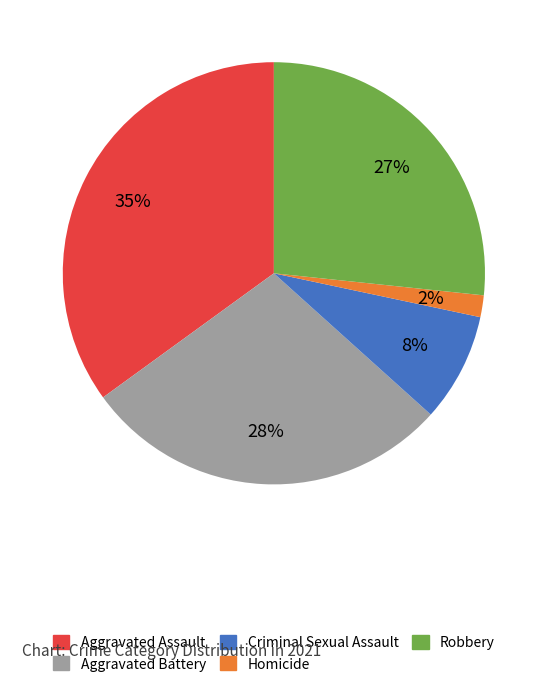

To the nearest percent, what percentage of the pie is Aggravated Battery?

28%